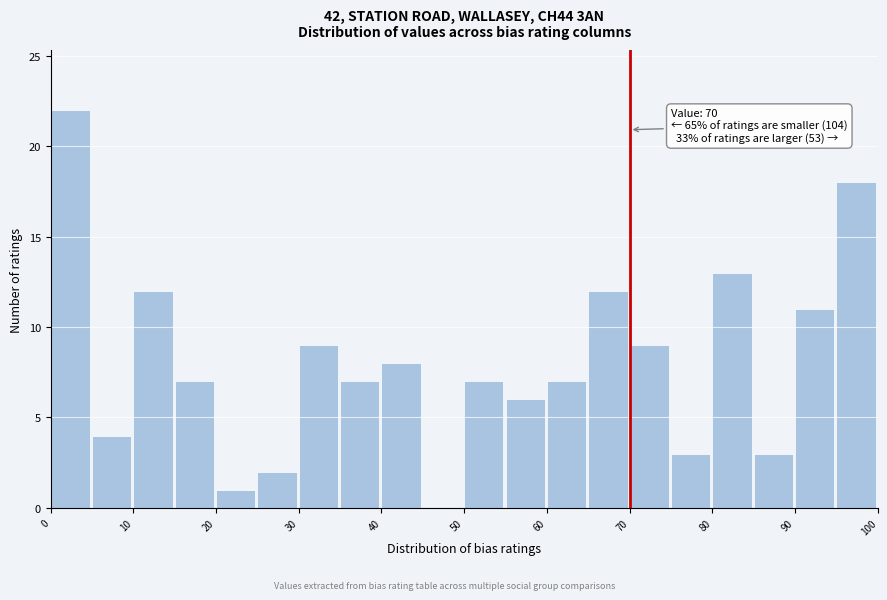

Over which range of the x-axis is the bar tallest?

0 to 5